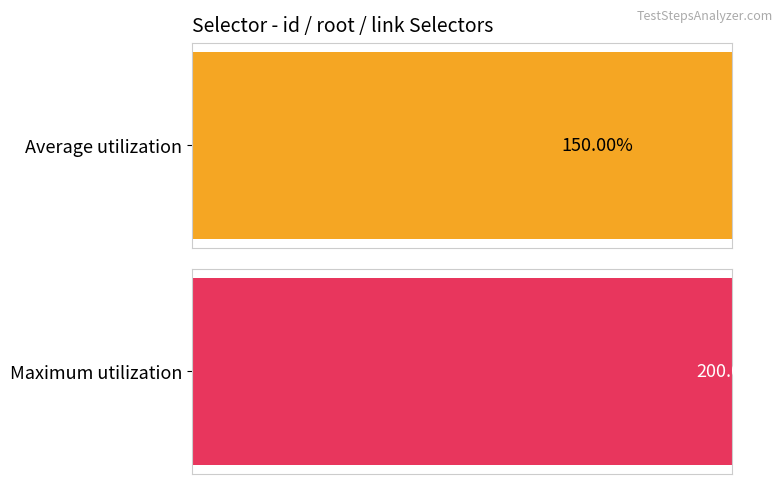

Which series has the largest total across all categories?

id